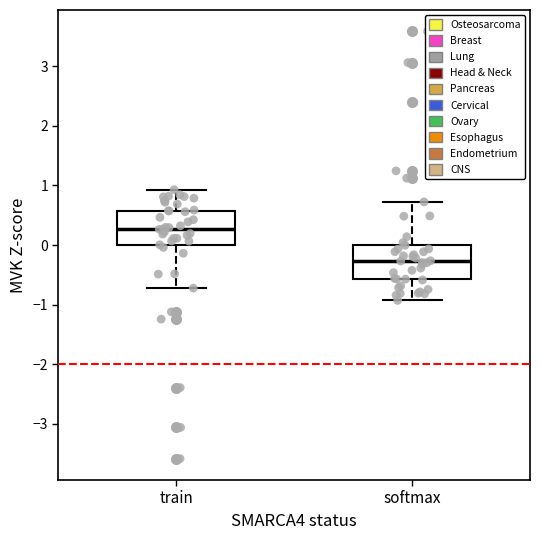

Reading left to right, transcribe this box plot: for each box, give where its median line is, the range the box spans, and where its two whiskers end, as read against the y-axis. The values are not printed on the chart, so give them approximately, as read against the axis.

train: median 0.3, box 0.0 to 0.6, whiskers -0.7 to 0.9
softmax: median -0.3, box -0.6 to 0.0, whiskers -0.9 to 0.7